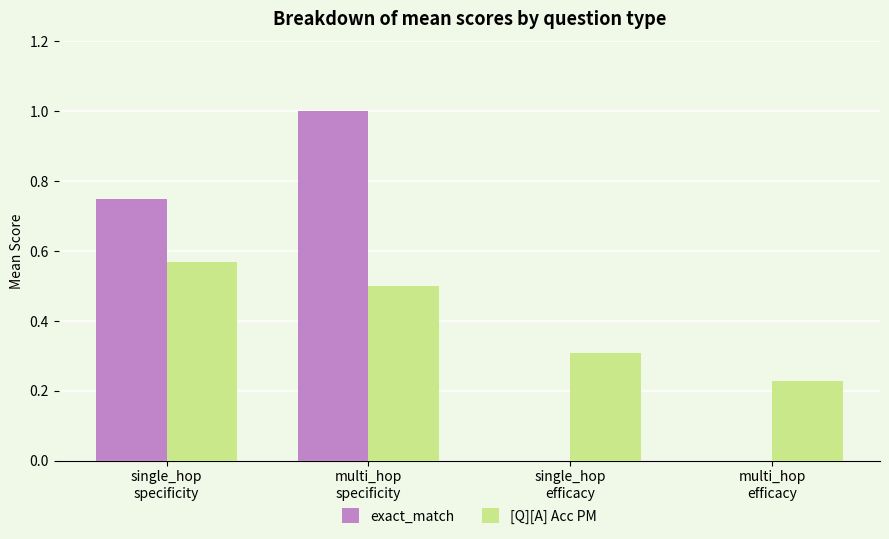

Which category has the highest value in the exact_match series?

multi_hop
specificity